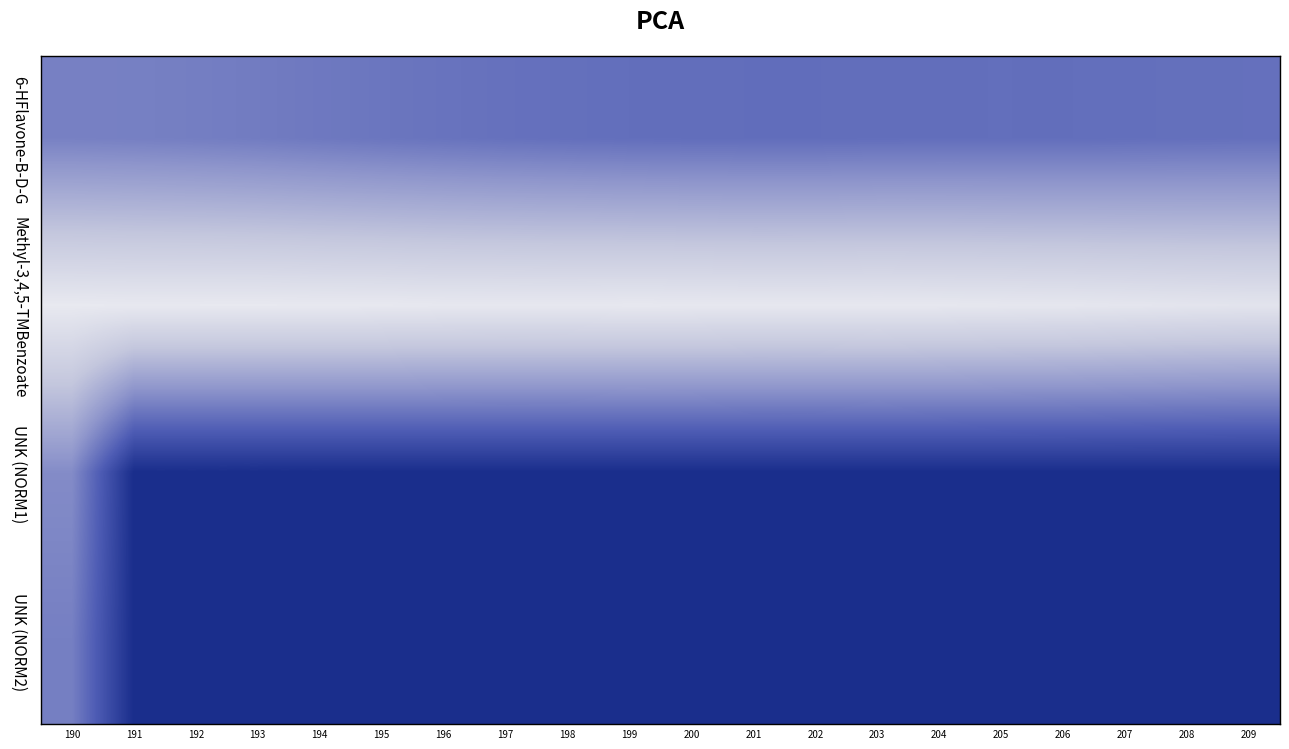

Rank the series at 206 from highest to lowest value.

Methyl-3,4,5-TMBenzoate, 6-HFlavone-B-D-G, UNK (NORM1), UNK (NORM2)